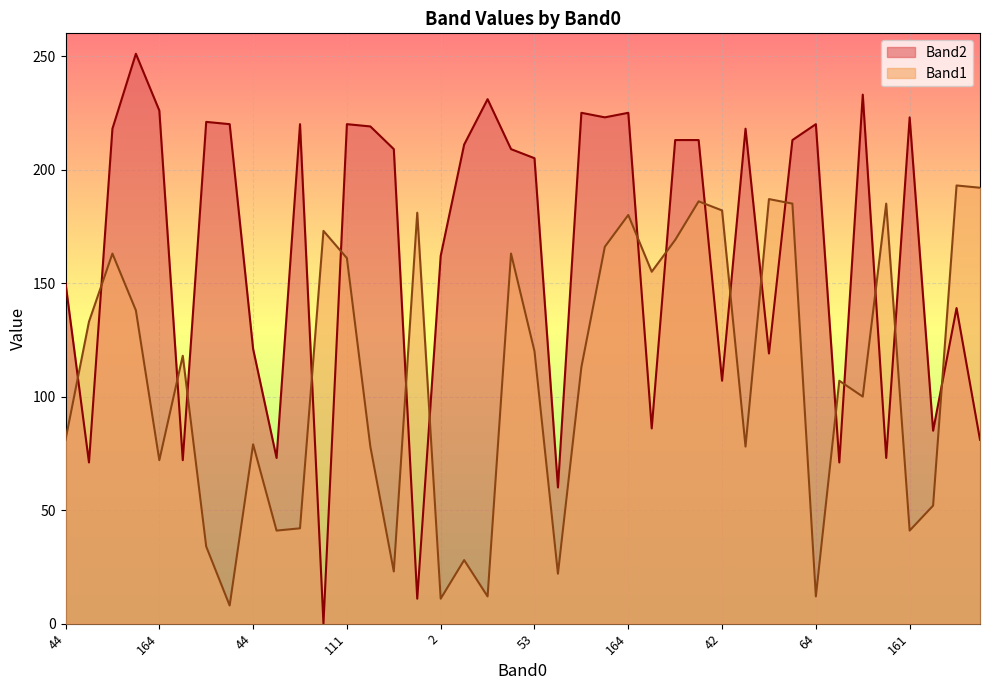

In Band2, how many points are lower than both neighbors (excluding endpoints)?

13